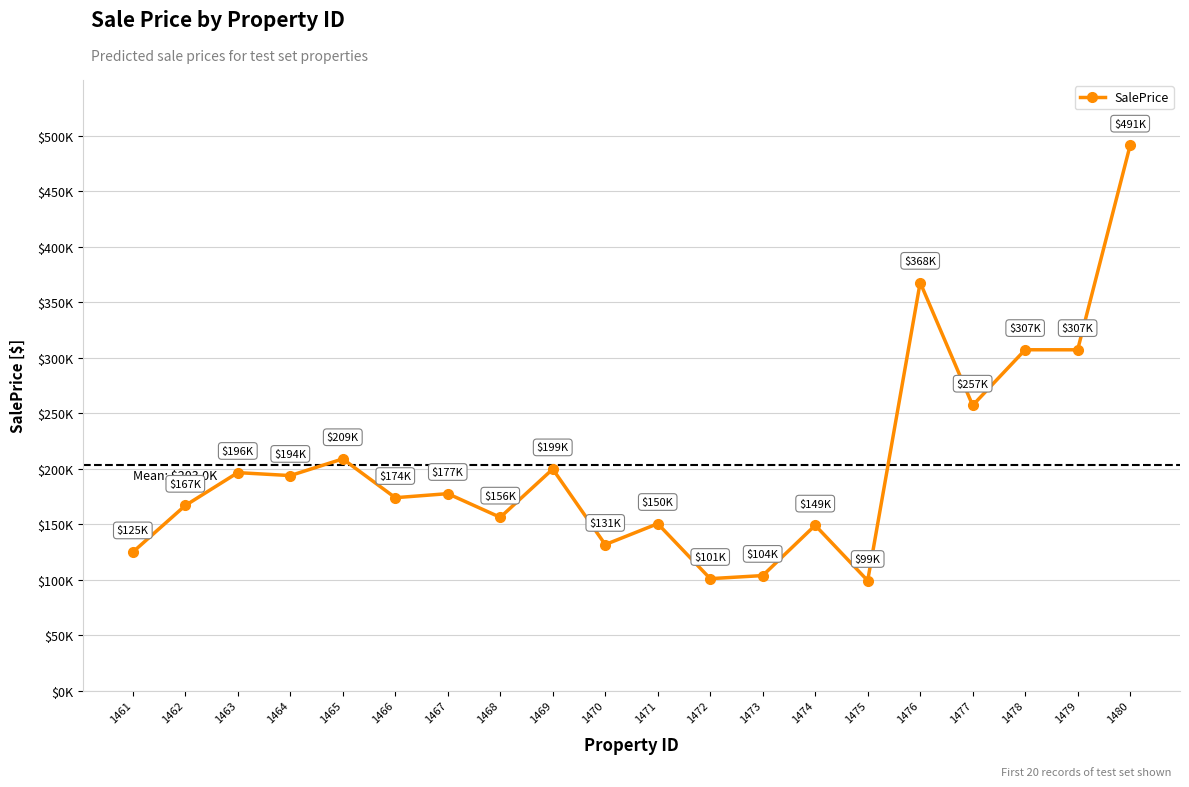

Which label corresponds to the largest value in the chart?

1480